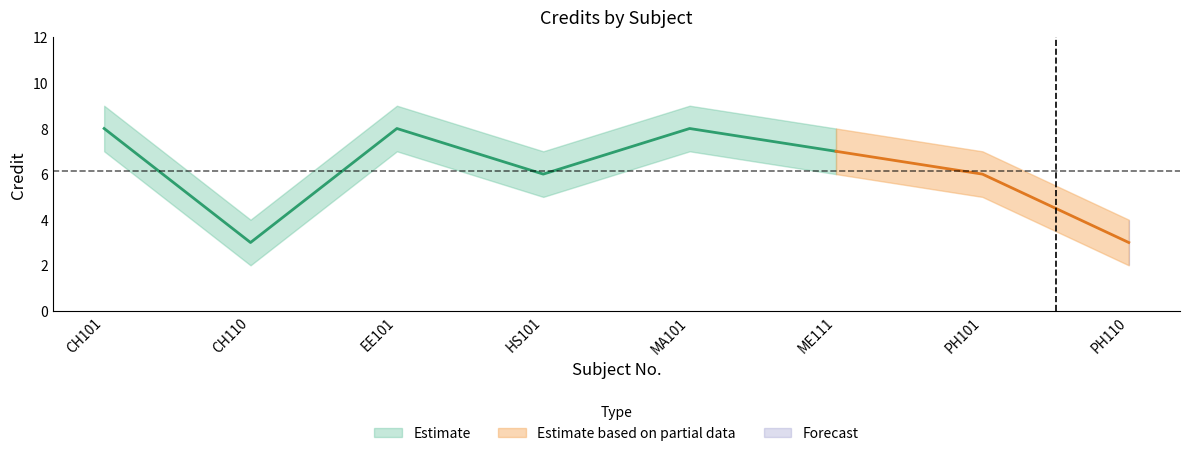

Count the number of data series in this chart.

3